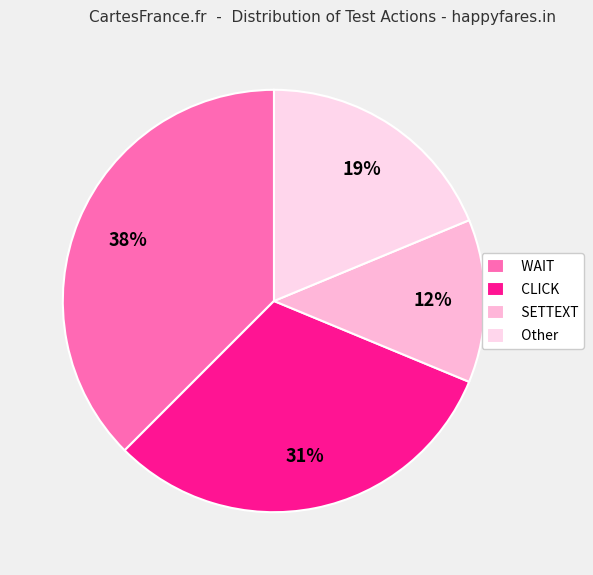

Do Other and WAIT together represent more than half of the pie?

Yes